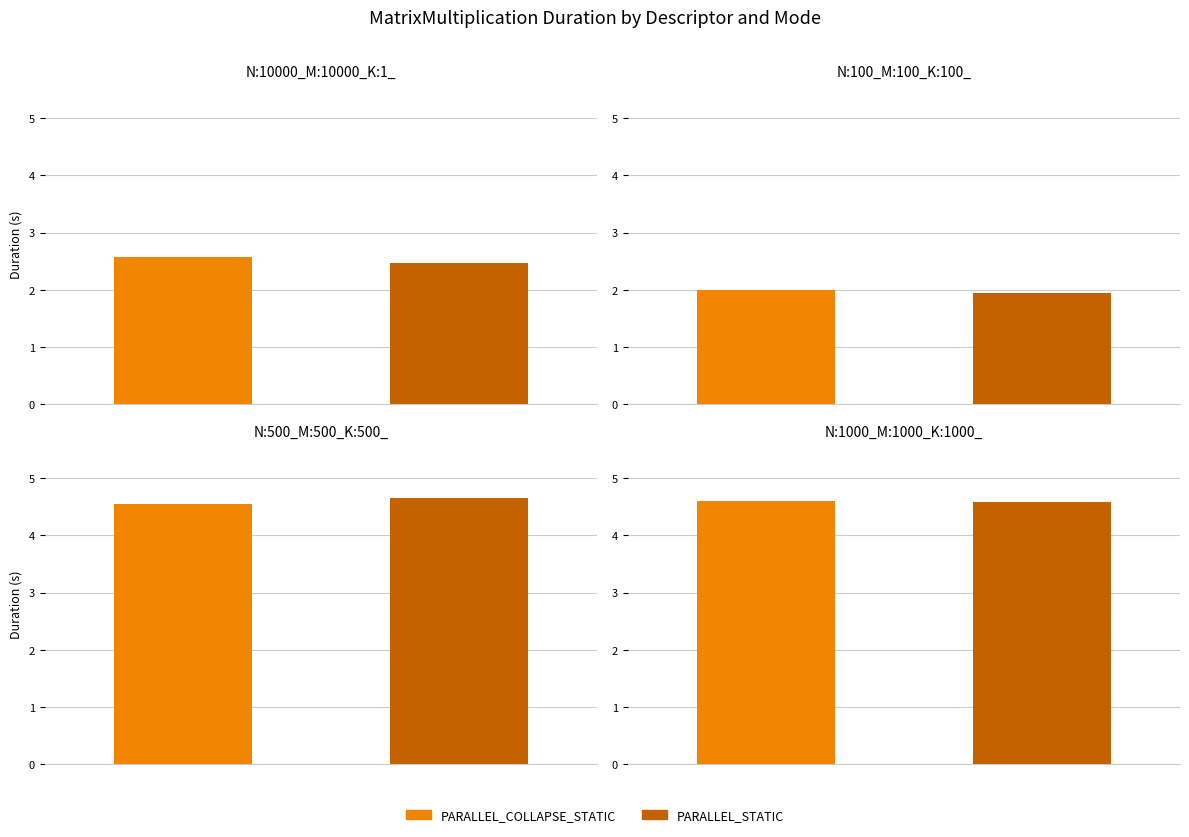

What is the value of the PARALLEL_COLLAPSE_STATIC bar at the 2nd from the left?

2.0